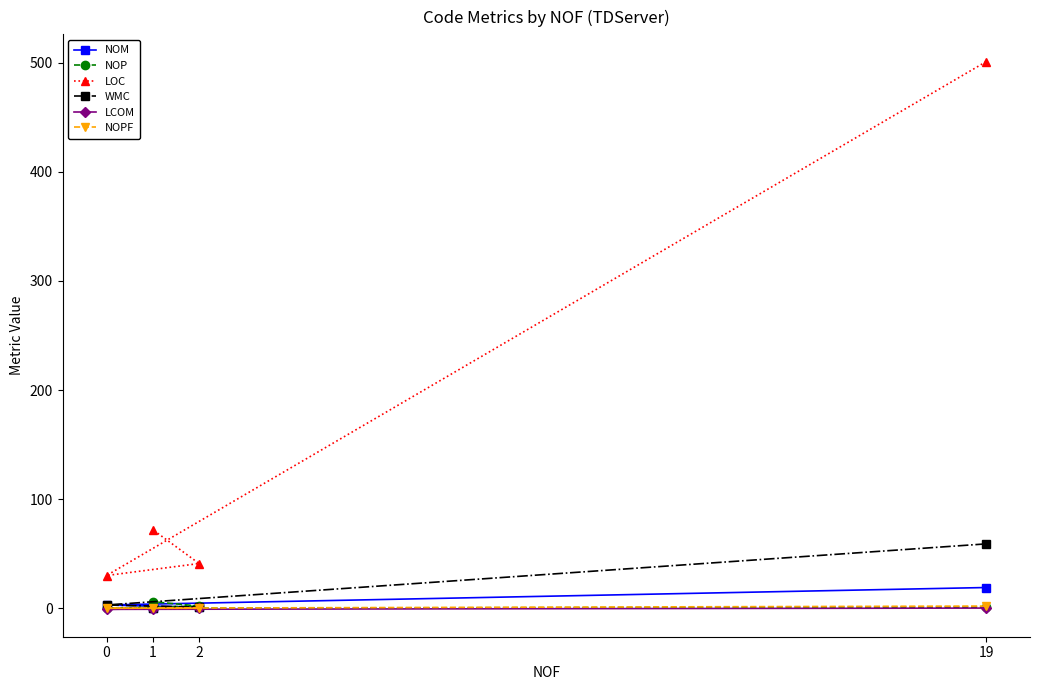

How many interior local valleys does the LCOM series have?

1